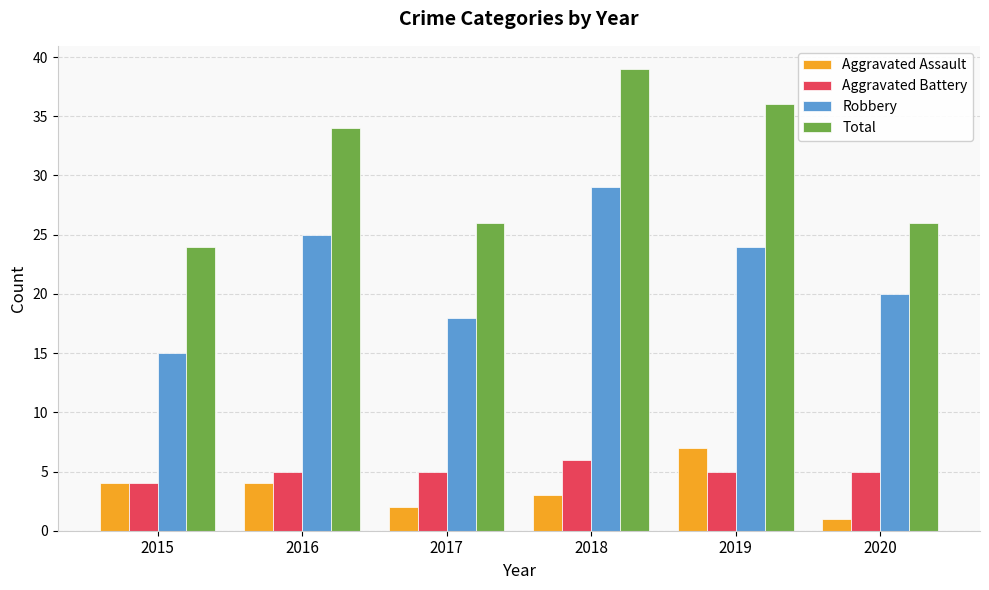

Count the number of categories in the chart.

6